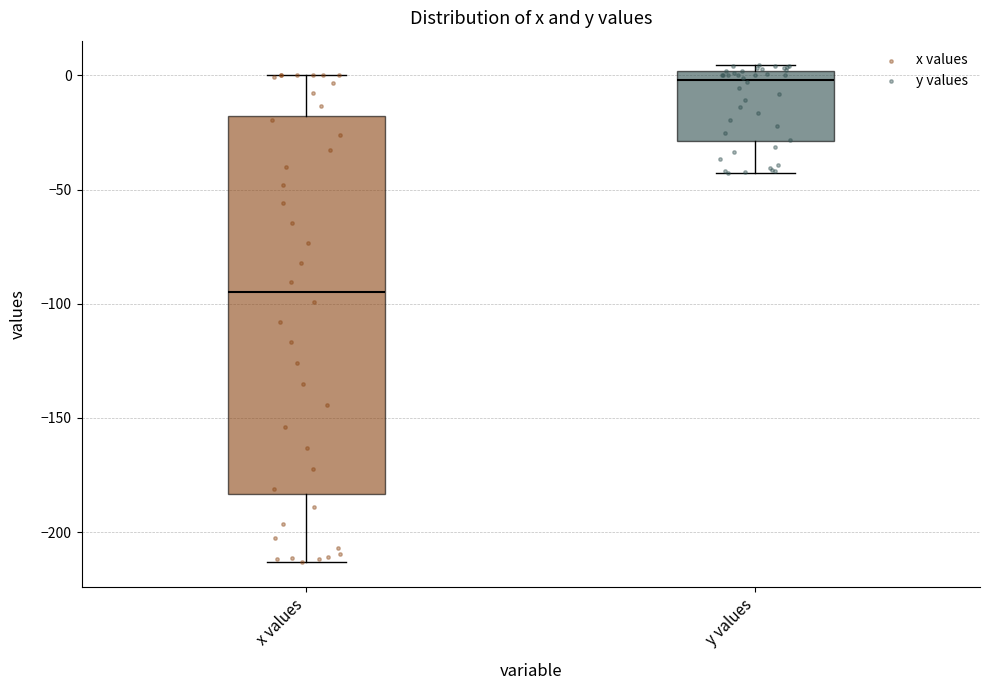

Which box's median line is the lowest?

x values